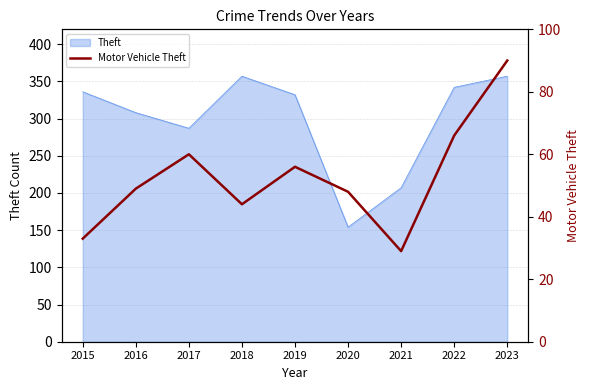

The value at 2021 is 29. True or false?

True